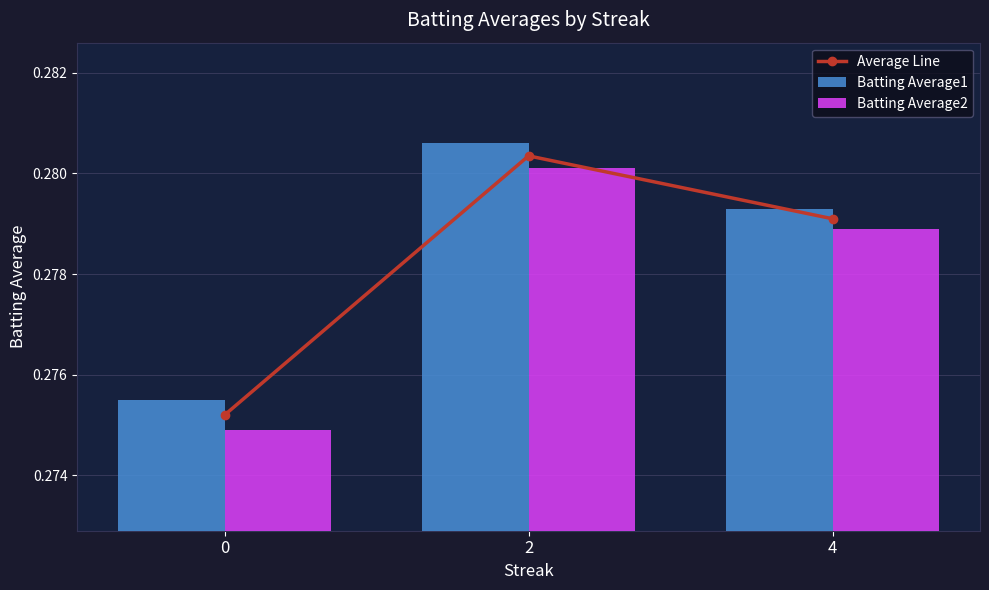

What is the sum of all Batting Average2 values?

0.8